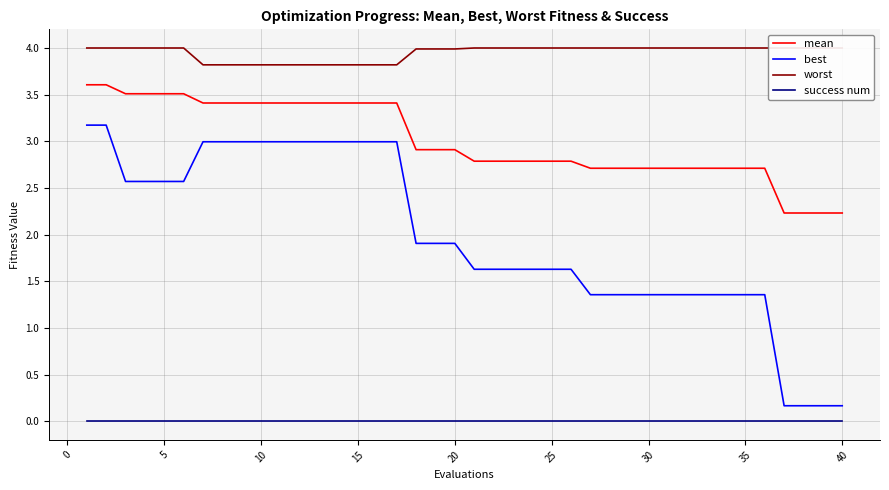

Is this an area chart (filled region under the line)?

No